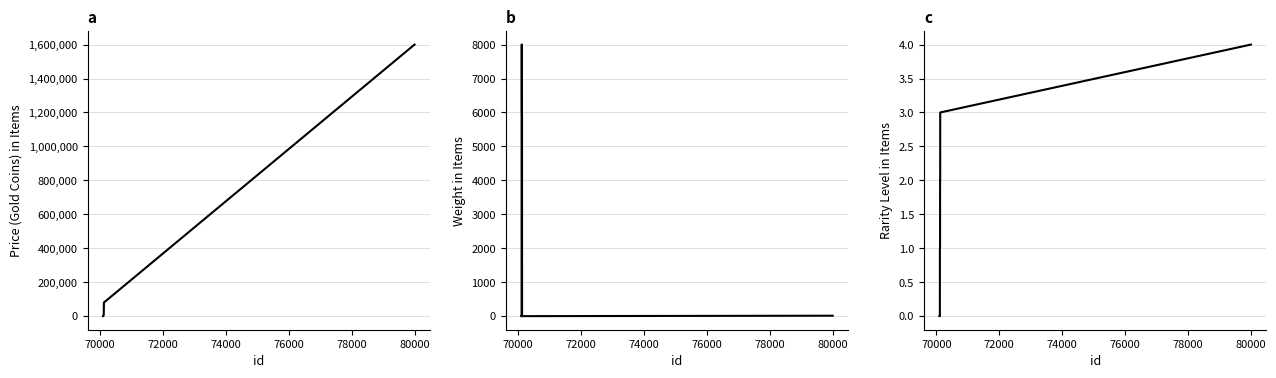

Which series has the largest range (max minus min)?

price